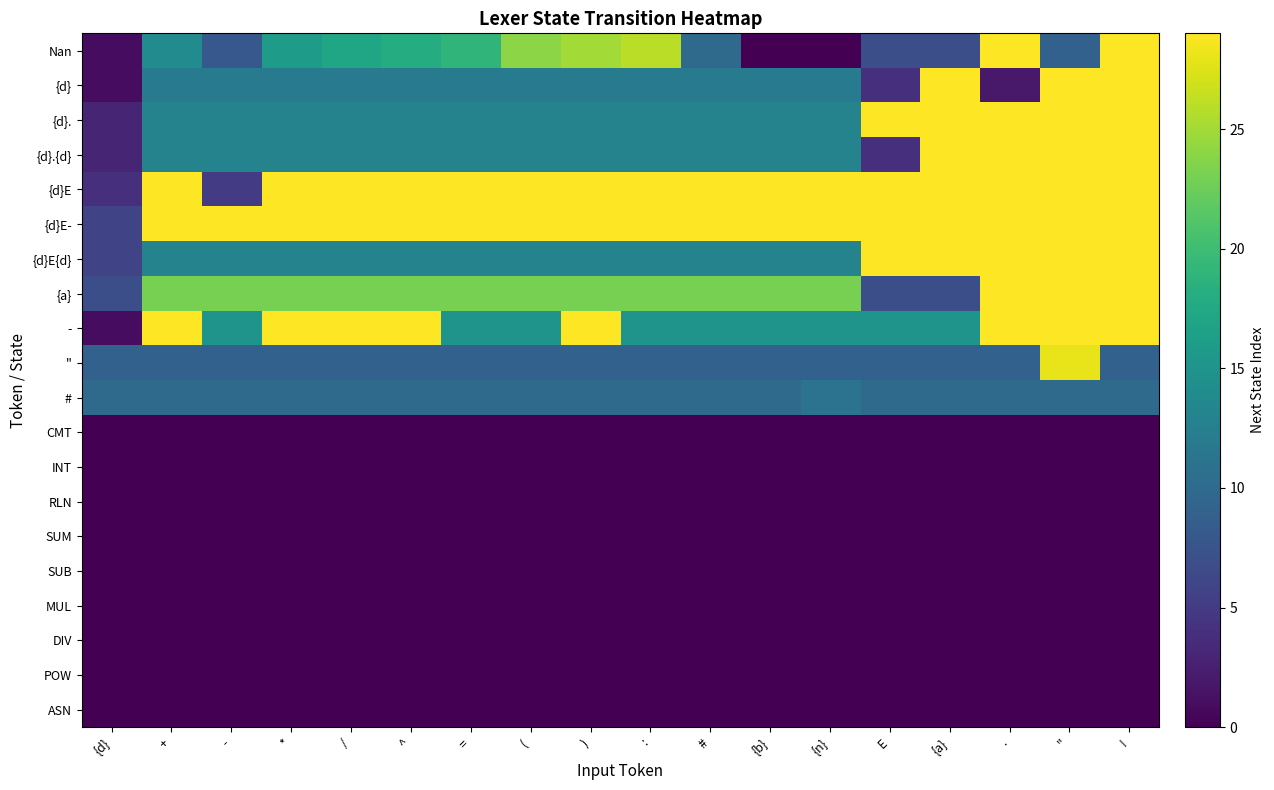

Which has a higher value, E or +?

+